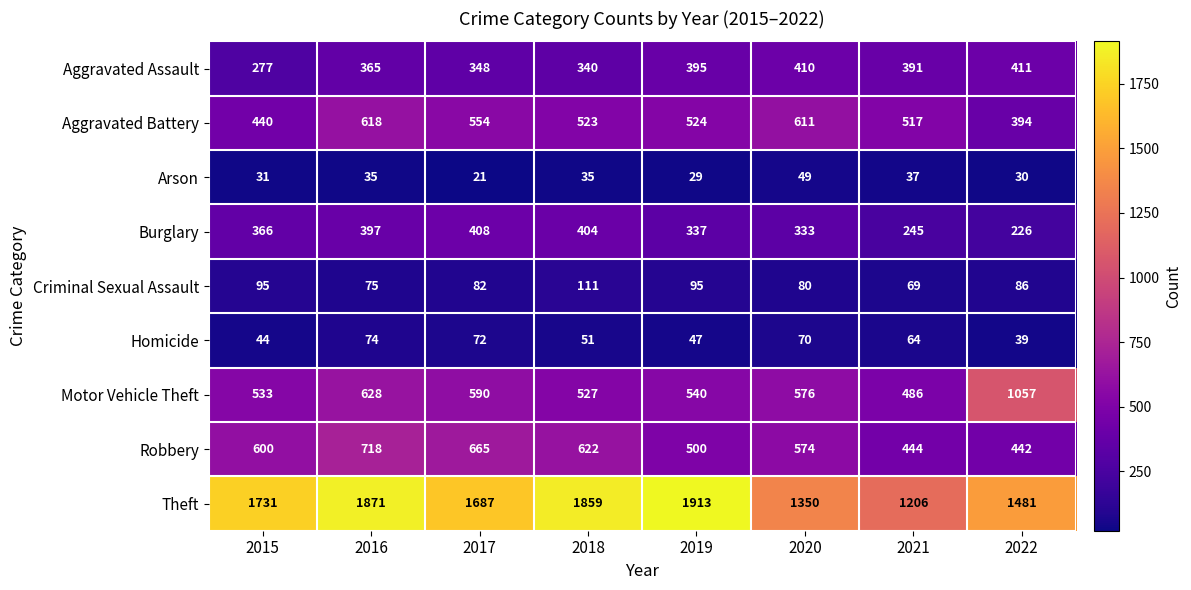

The Burglary series shows 171 at 2016. True or false?

False